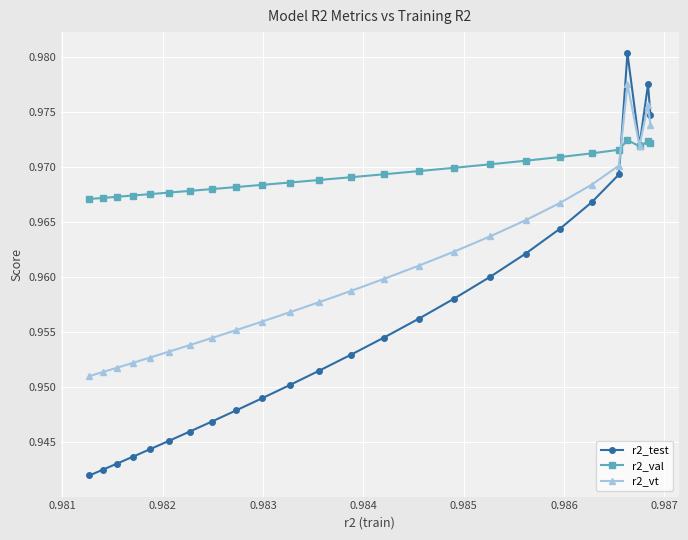

How many lines are shown in the chart?

3